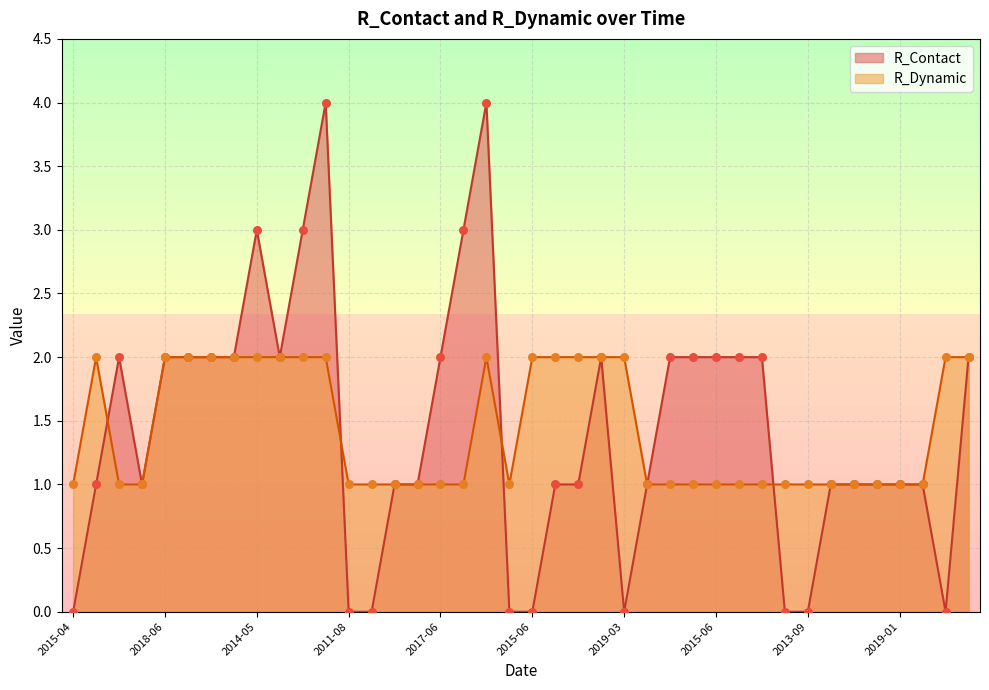

What is the total value across all series at 2019-02?

6